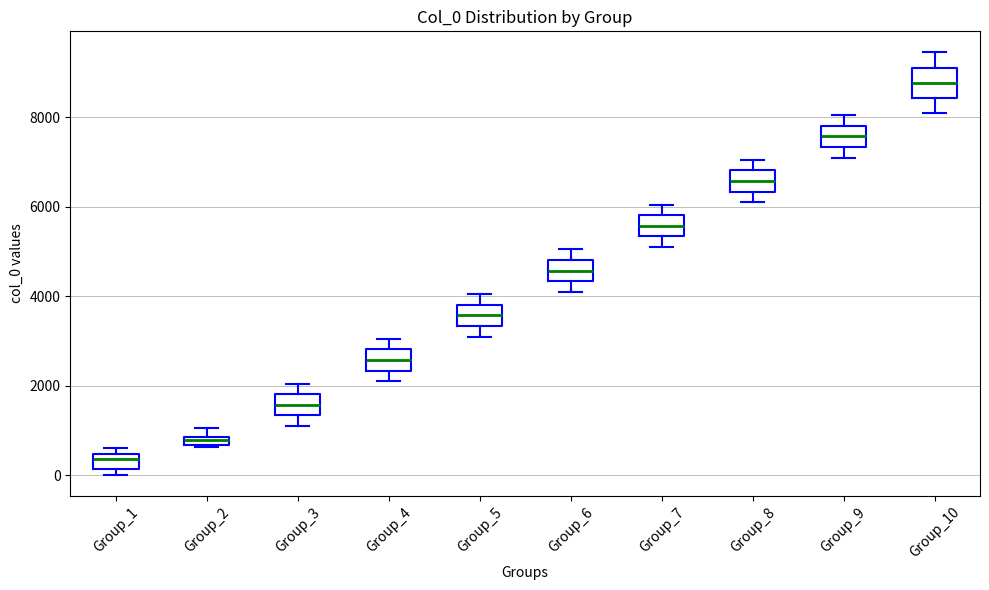

Which box has the highest median line?

Group_10